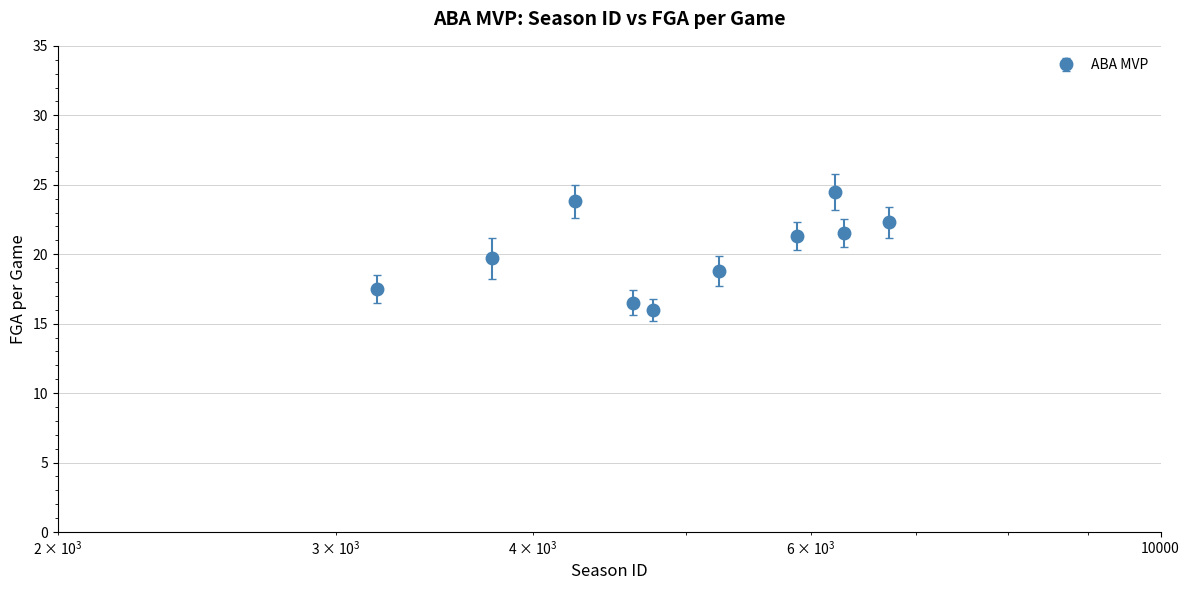

True or false: the data has more than 2 interior local peaks.

False